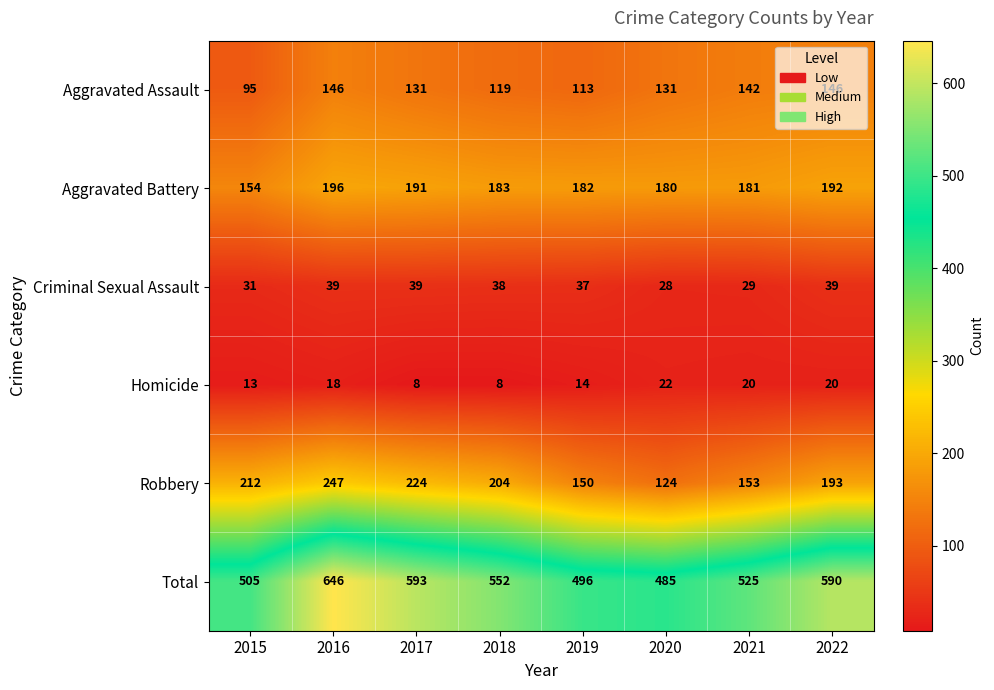

The value of Robbery at 2021 is 153. True or false?

True